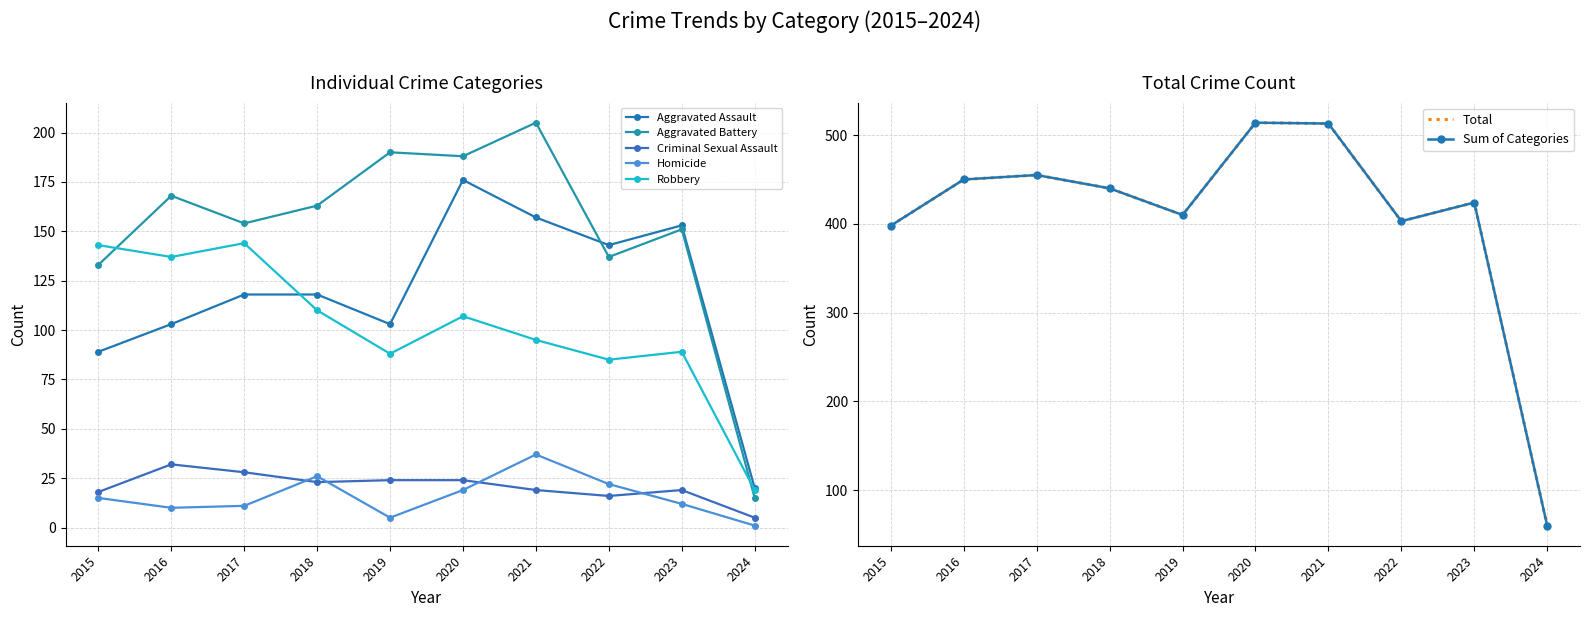

Which series changed the most between 2018 and 2021?

Total